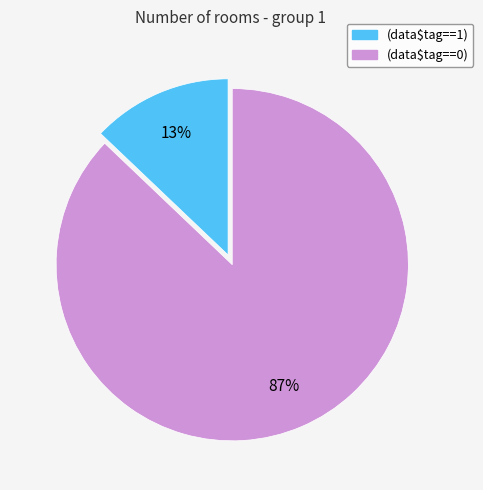

To the nearest percent, what percentage of the pie is (data$tag==0)?

87%